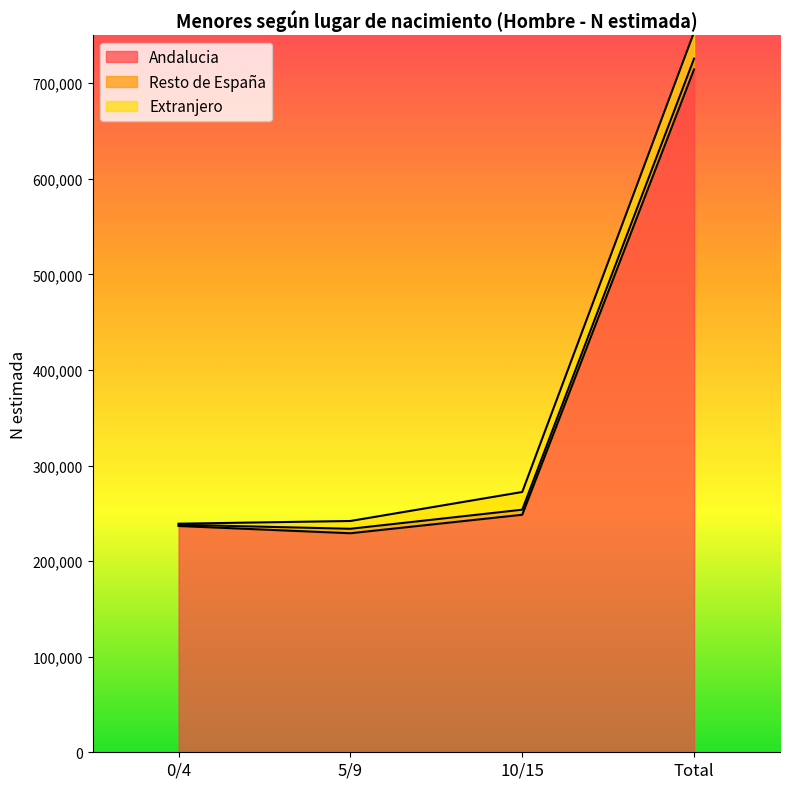

What are all the series names shown in the legend?

Andalucia, Resto de España, Extranjero